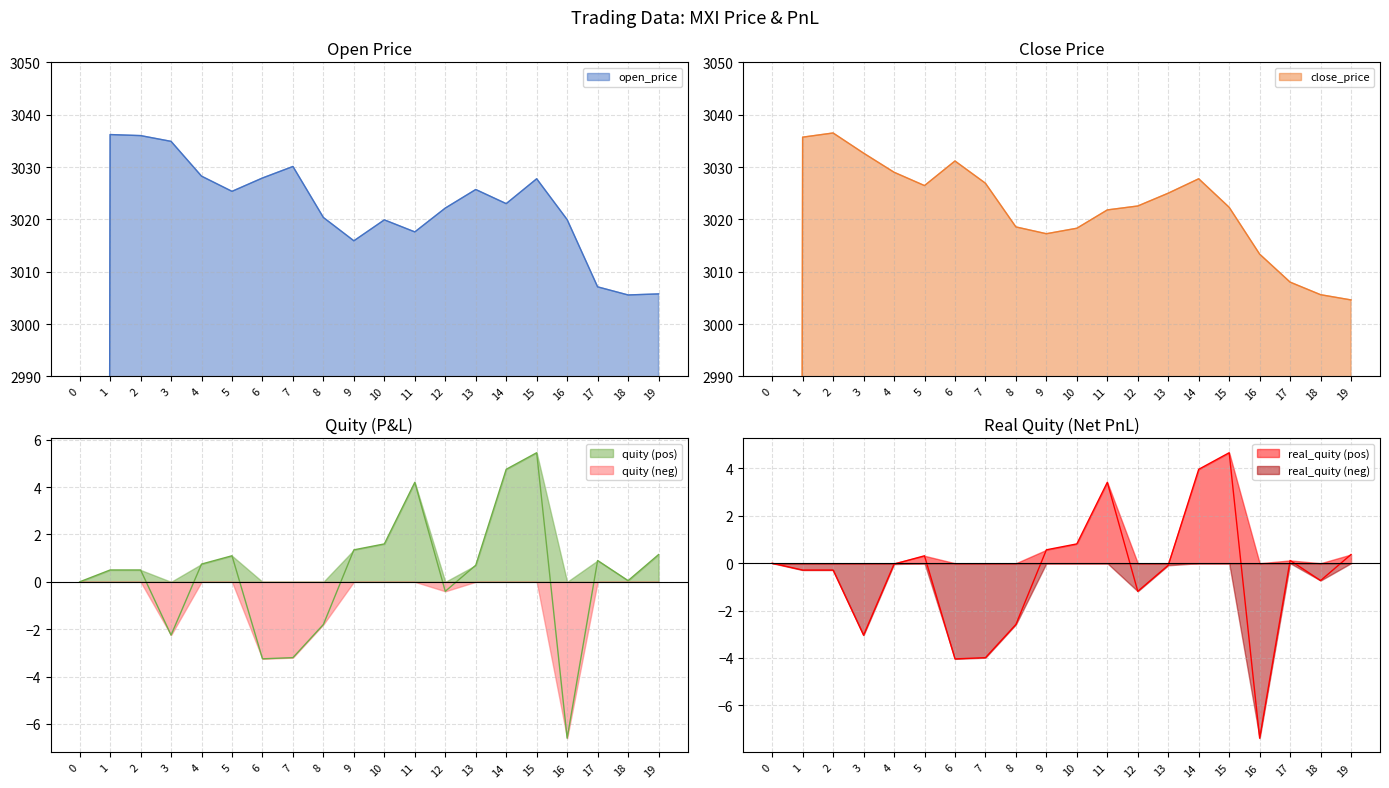

What is the value of the close_price point at the 17th from the left?

3013.3